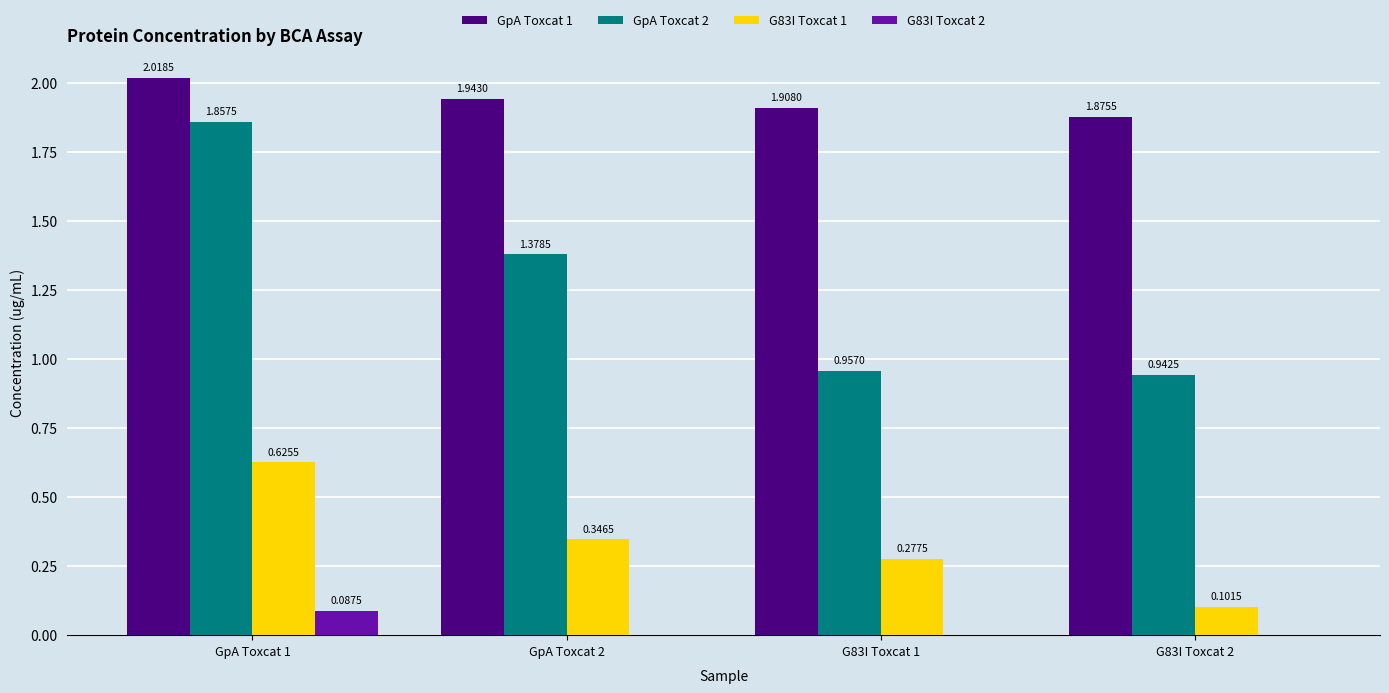

Which series changed the most between GpA Toxcat 1 and G83I Toxcat 1?

GpA Toxcat 2